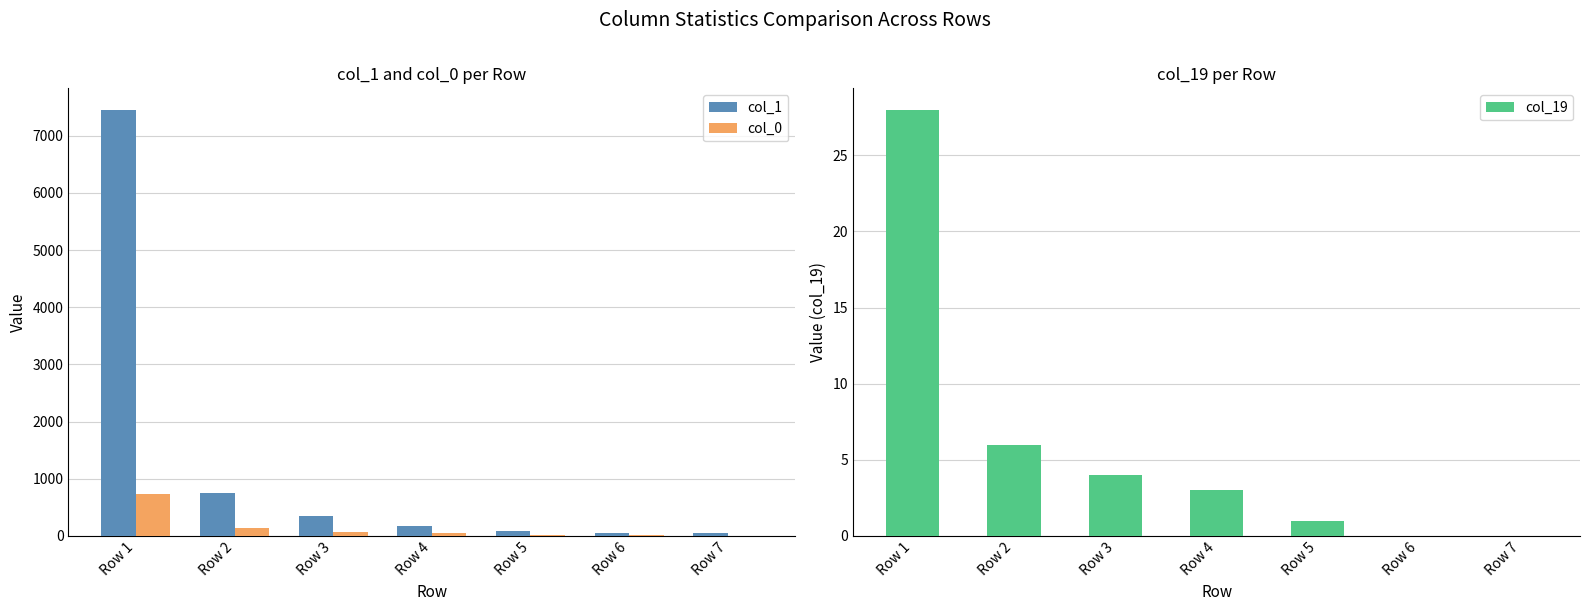

True or false: col_19 has a value of 4 at Row 3.

True